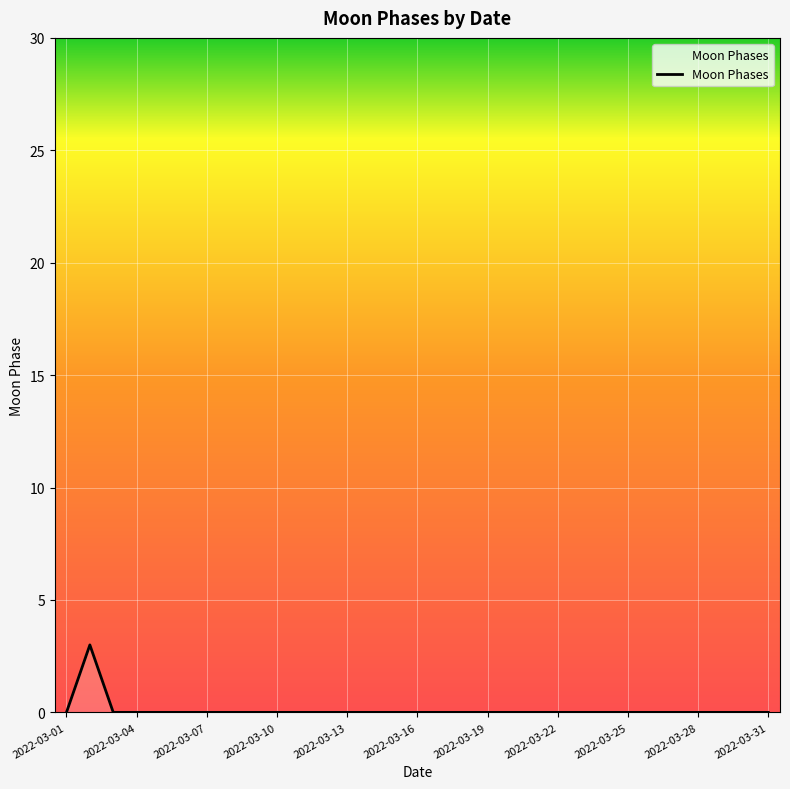

What is the maximum value shown in the chart?

3